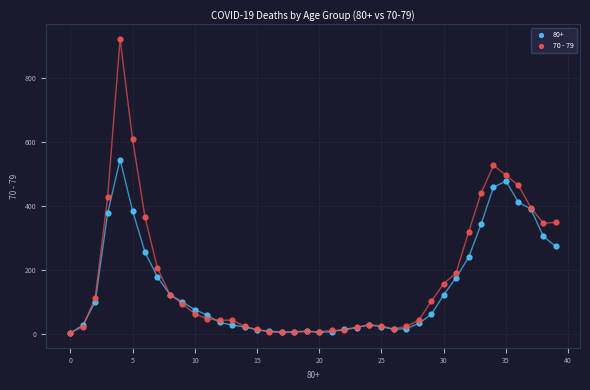

What are all the series names shown in the legend?

80+, 70 - 79